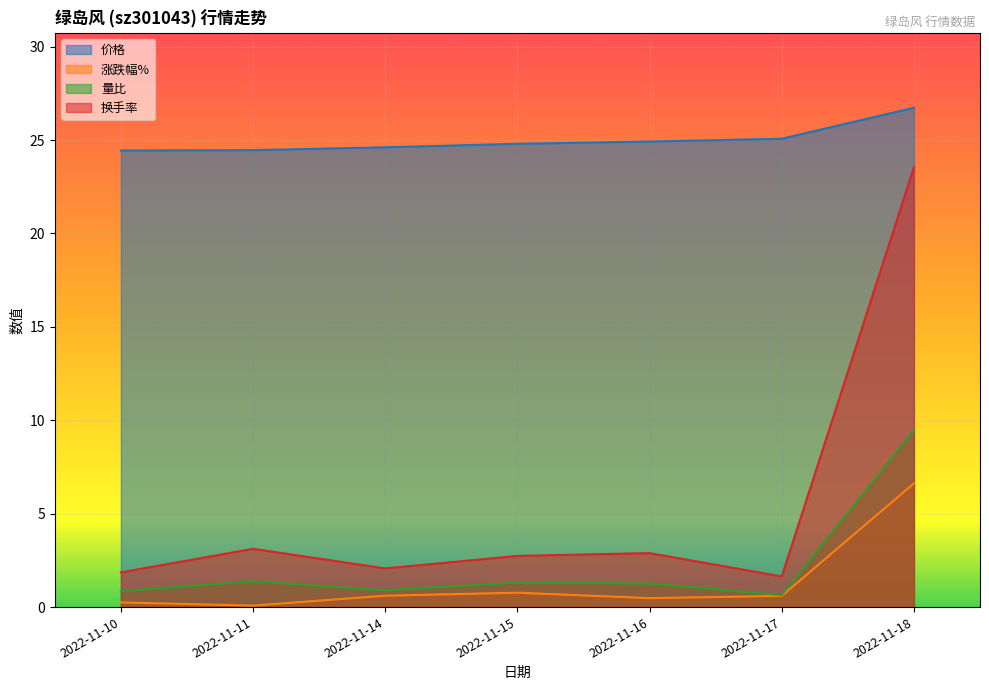

How many data points does each series have?

7